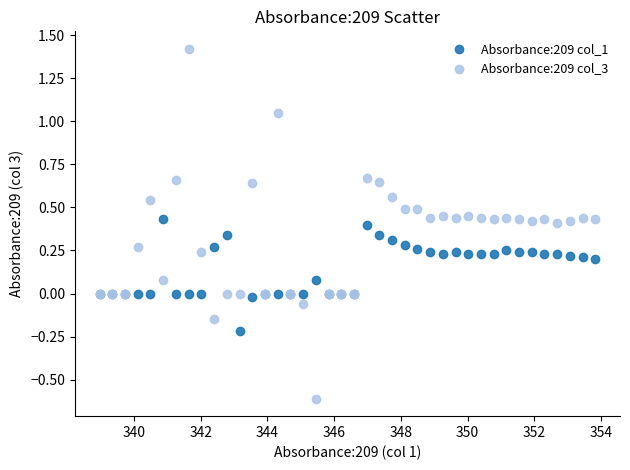

What is the X range (max minus min) for the scatter plot?

14.9